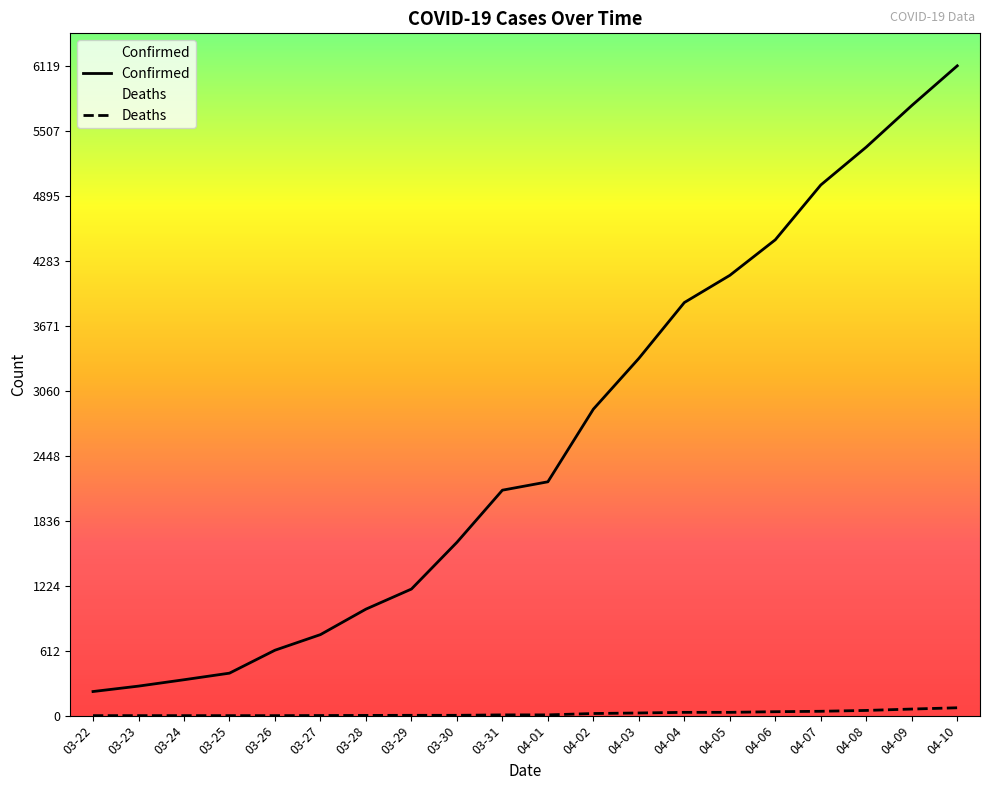

Reading left to right, list all the values displayed in this chart.

Confirmed: 227	278	338	400	616	763	1003	1192	1632	2123	2202	2886	3364	3890	4146	4481	4997	5354	5745	6119
Deaths: 0	0	0	0	0	1	2	3	3	7	7	20	25	31	31	37	41	49	62	74